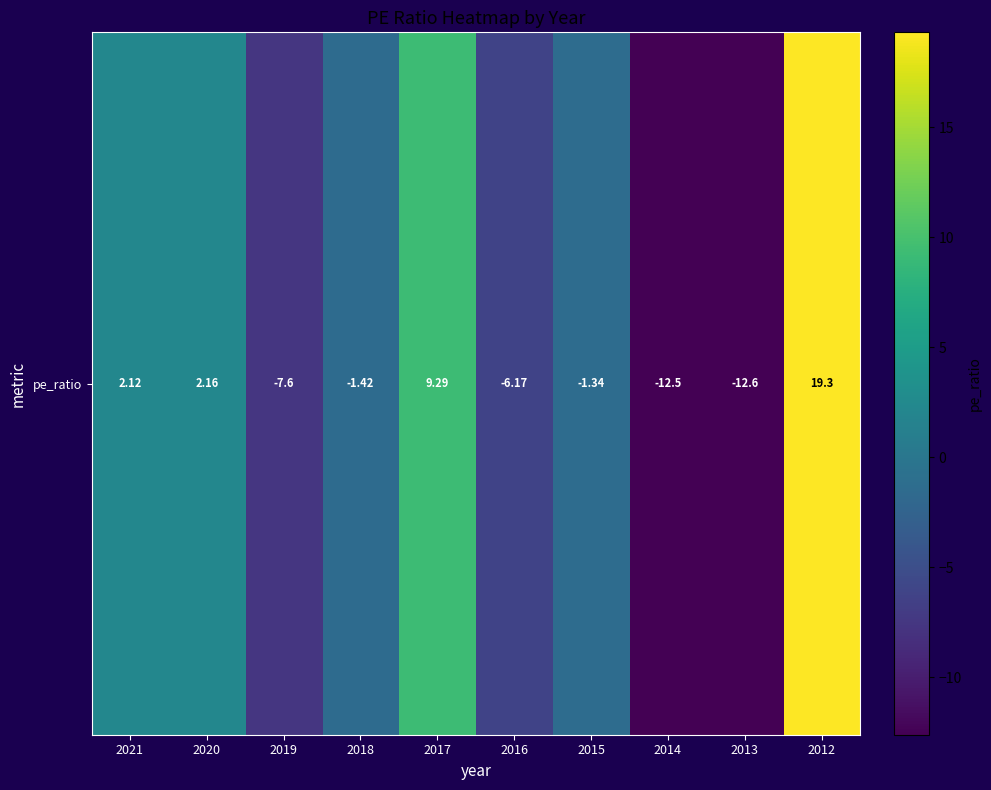

True or false: the data shows -4.6 at 2019.

False